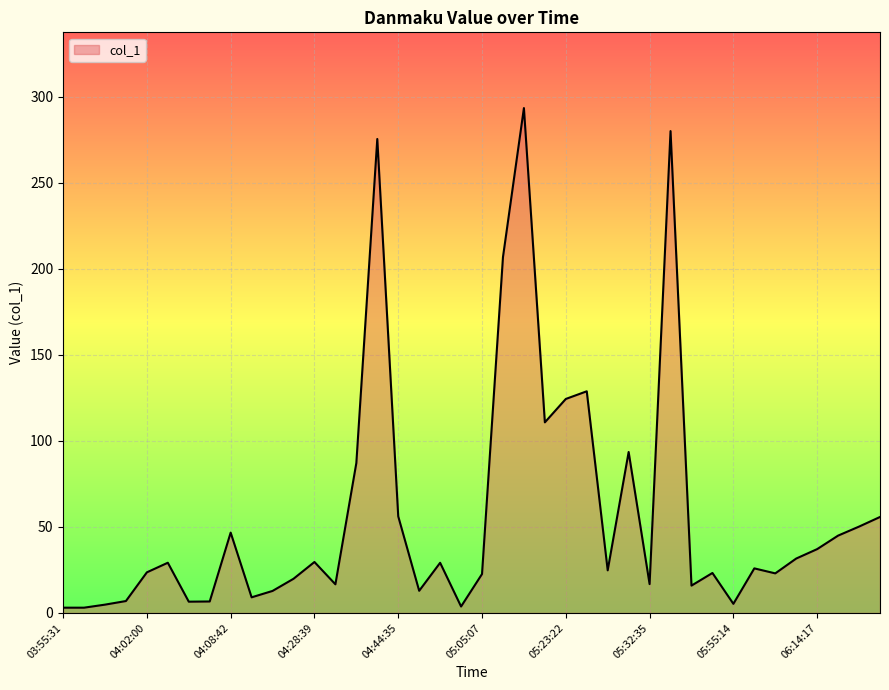

What is the maximum value shown in the chart?

293.5